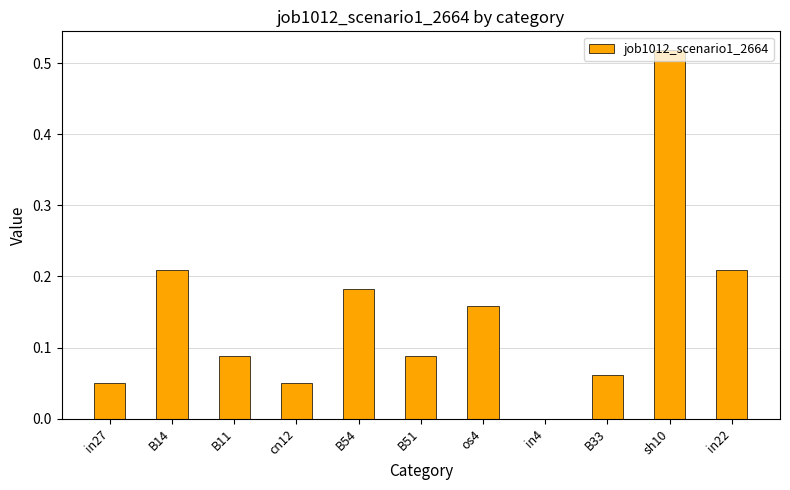

True or false: the data shows 0.4 at in22.

False